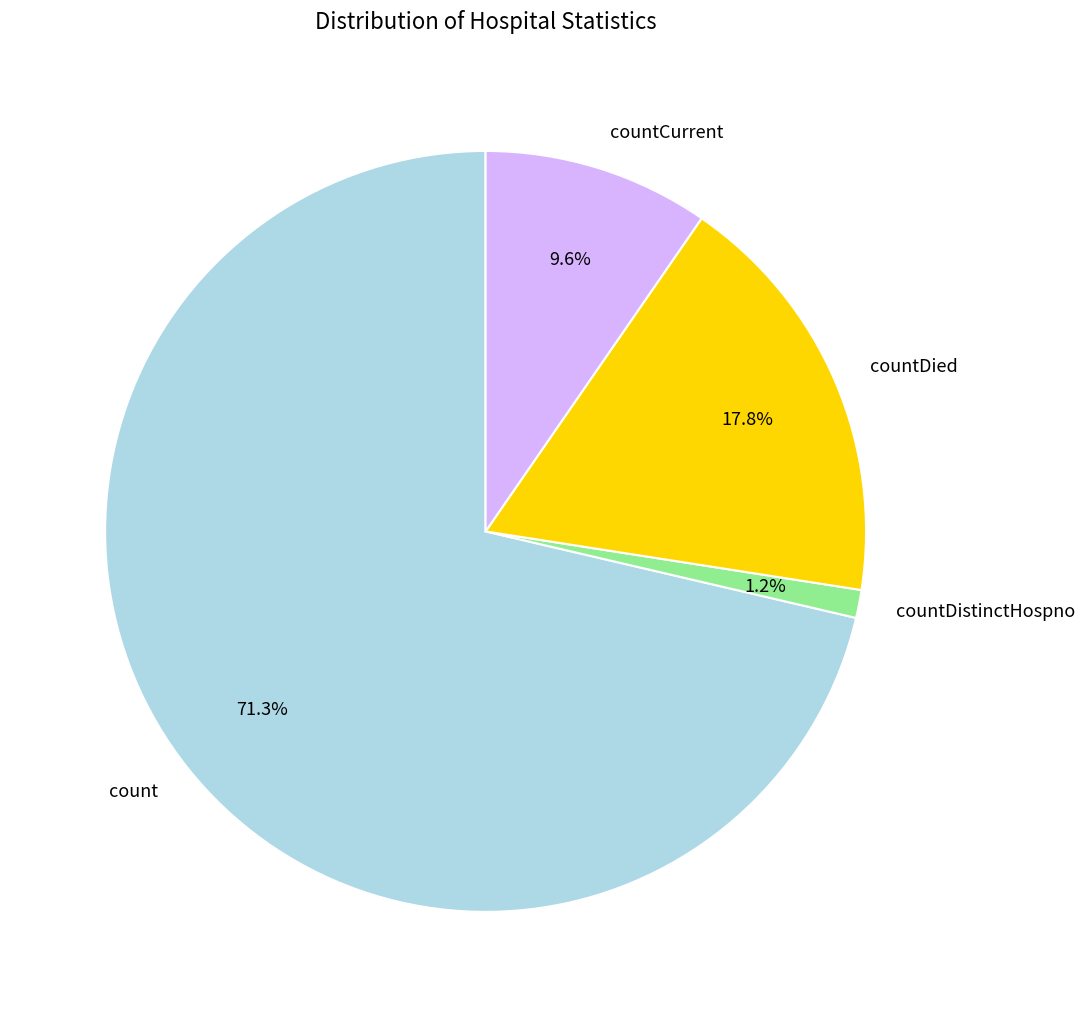

Which slice is the largest?

count